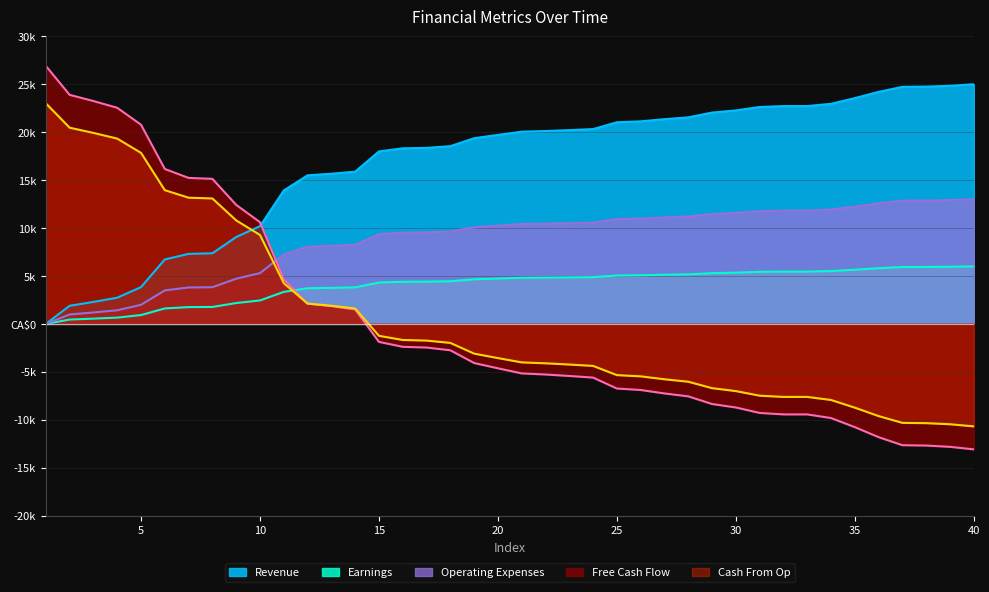

How many values in the Cash From Op series are below -4631?

21